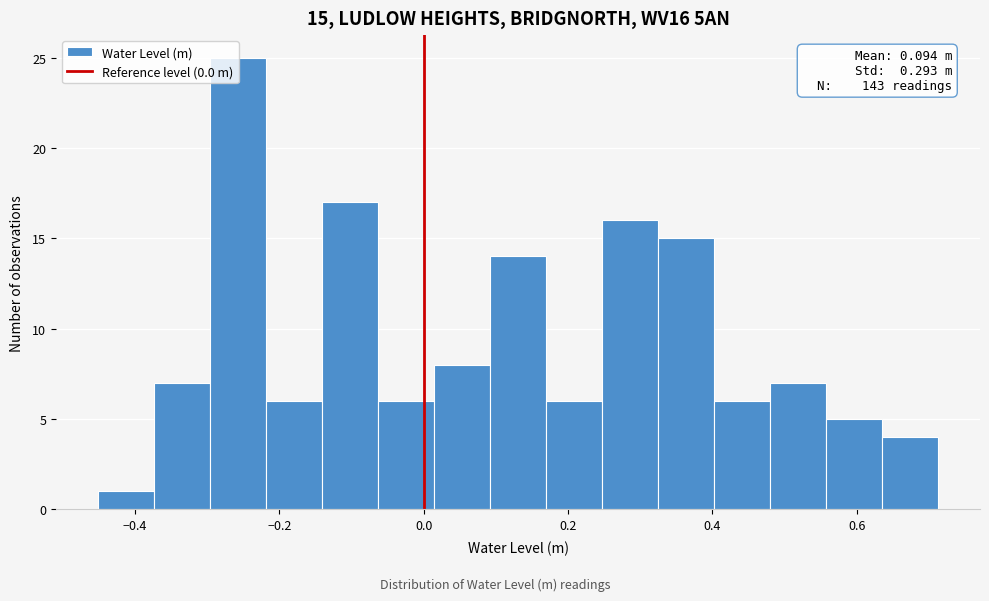

Read against the x-axis, roughly where is the centre of the tallest bar?

-0.26